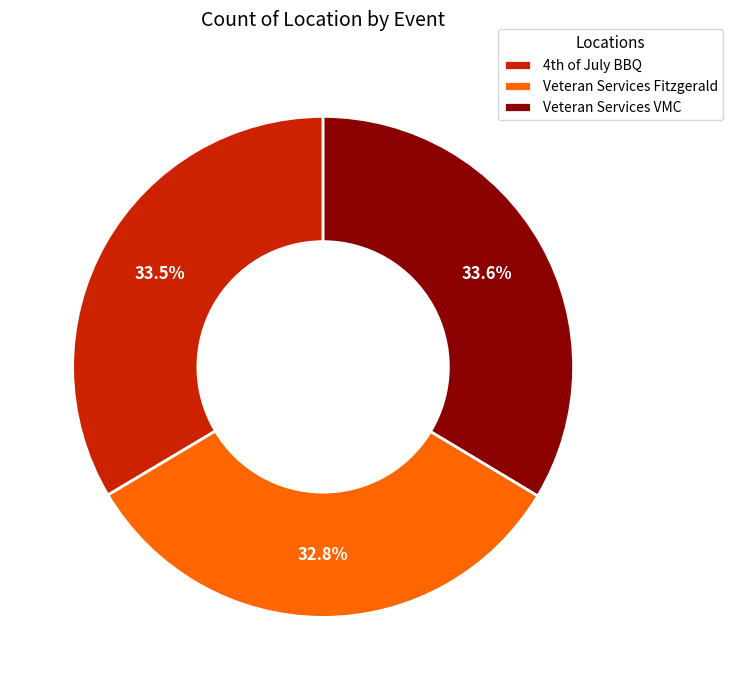

How many slices are in this pie chart?

3